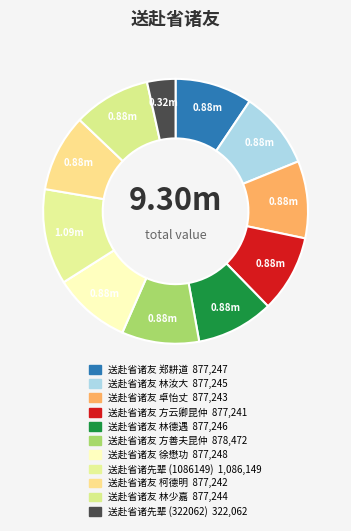

What is the largest slice in the pie chart?

送赴省诸先辈 (1086149)